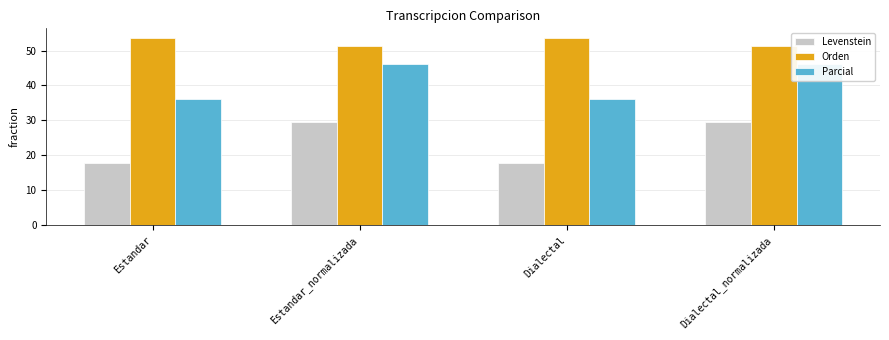

Read the Parcial value at Estandar.

36.1